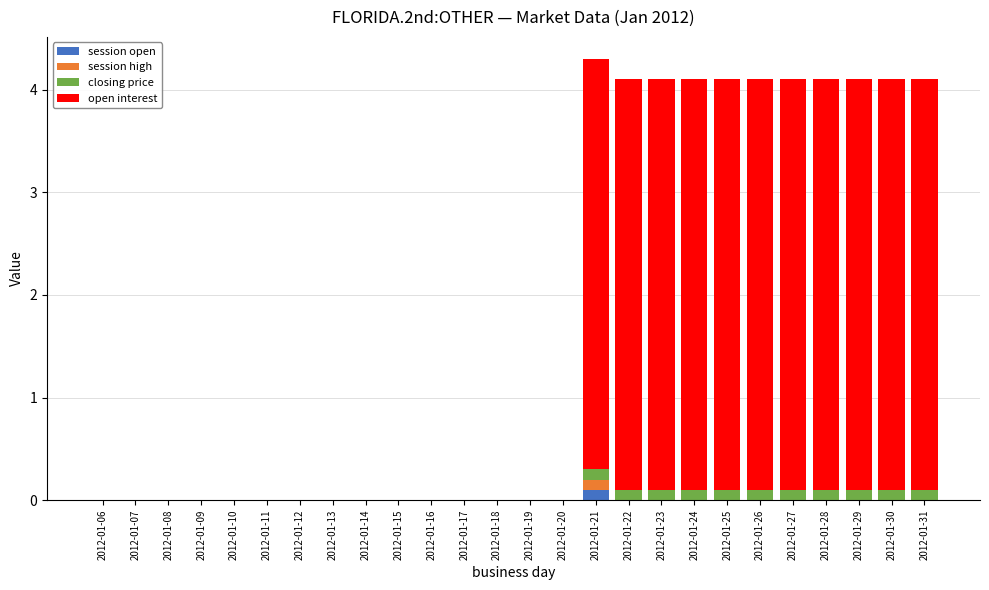

At which label does session open reach its peak?

2012-01-21